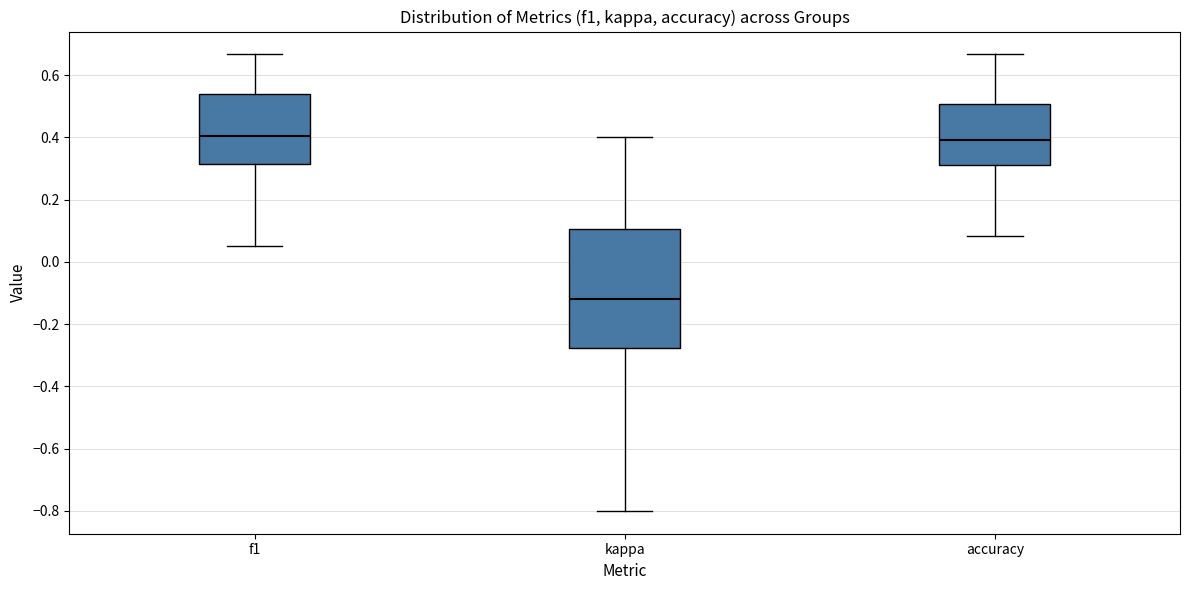

Which box has the lowest median line?

kappa